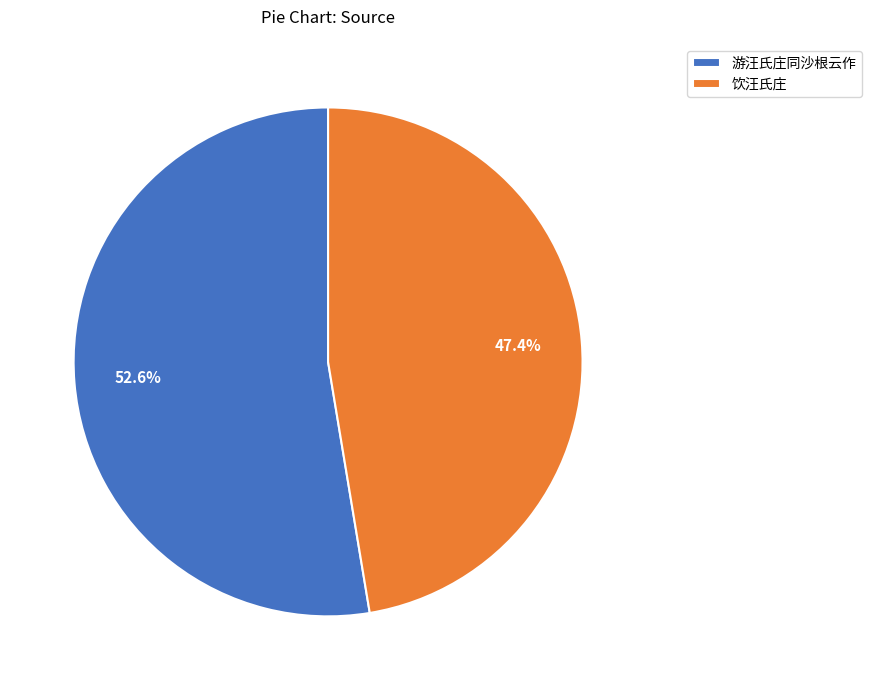

Which slice represents more than half of the pie?

游汪氏庄同沙根云作